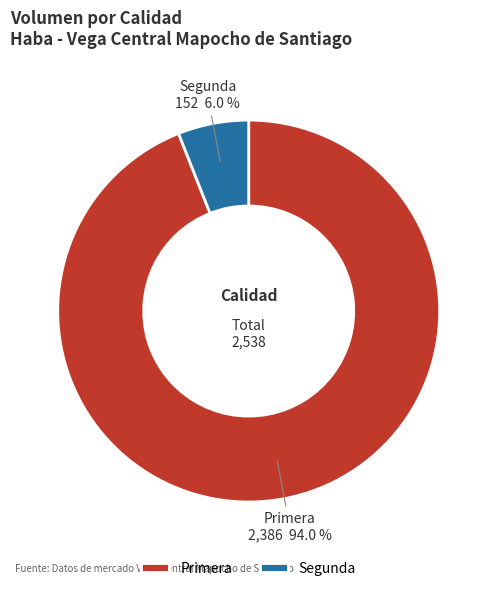

To the nearest percent, what is the difference between the Segunda and Primera slice percentages?

88%